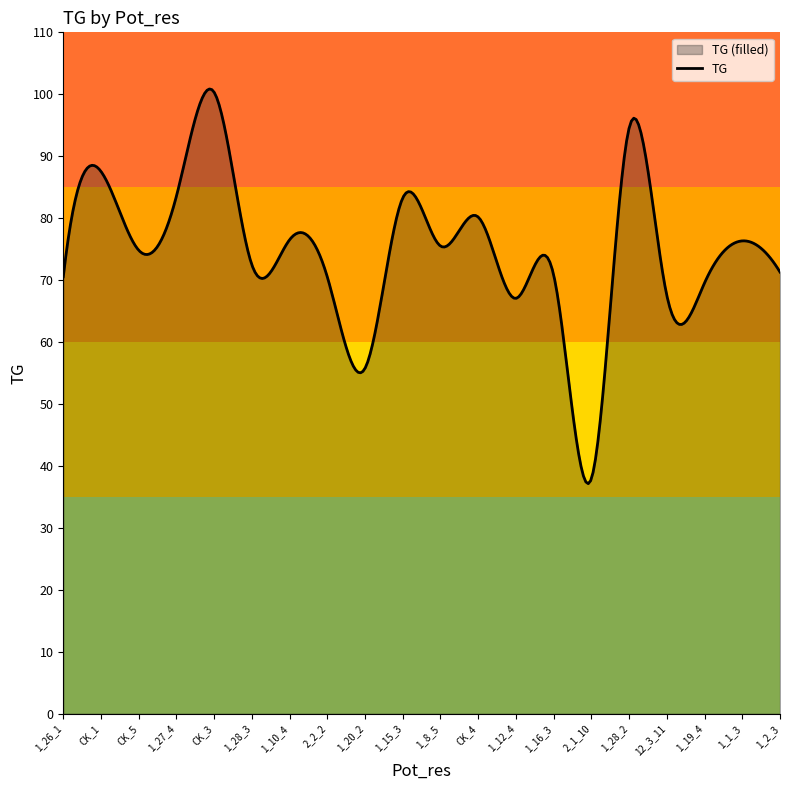

Which has a higher value, 1_28_2 or 1_12_4?

1_28_2